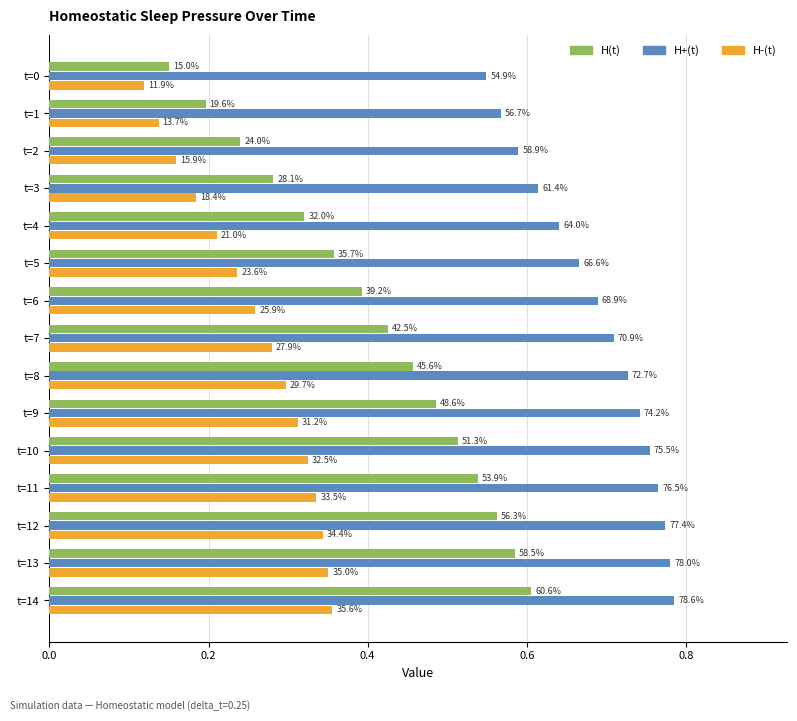

Reading right to left, list all the values displayed in this chart.

H(t): 0.6	0.6	0.6	0.5	0.5	0.5	0.5	0.4	0.4	0.4	0.3	0.3	0.2	0.2	0.1
H+(t): 0.8	0.8	0.8	0.8	0.8	0.7	0.7	0.7	0.7	0.7	0.6	0.6	0.6	0.6	0.5
H-(t): 0.4	0.4	0.3	0.3	0.3	0.3	0.3	0.3	0.3	0.2	0.2	0.2	0.2	0.1	0.1